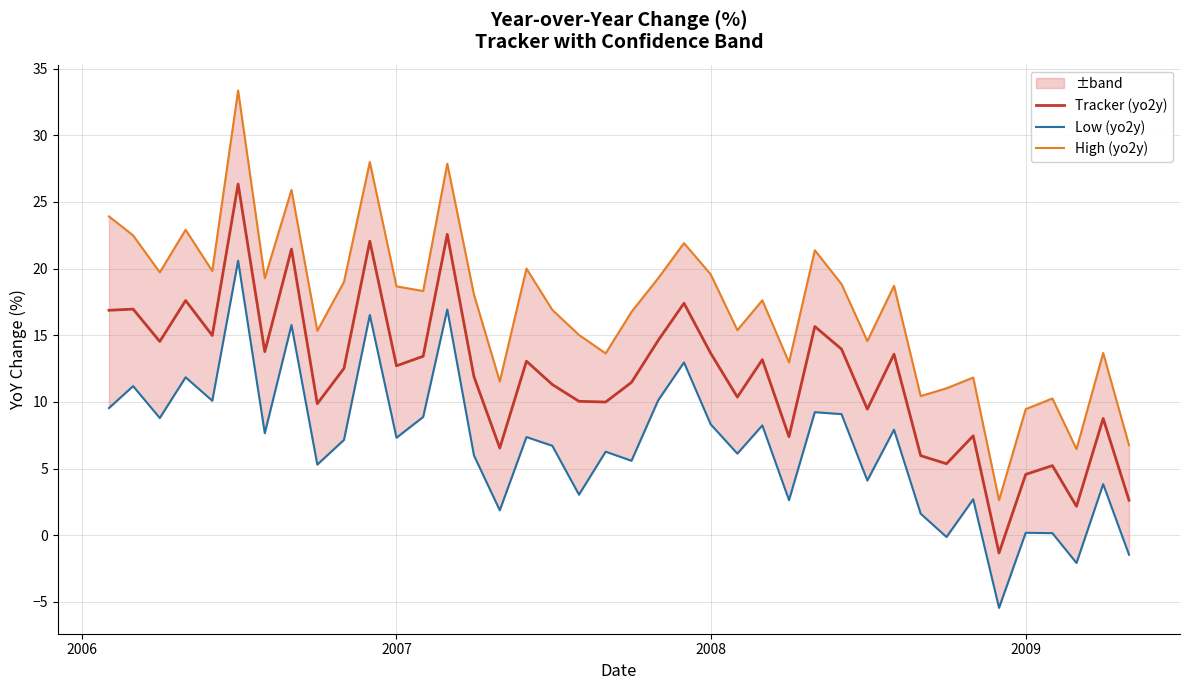

True or false: Tracker (yo2y) and Low (yo2y) cross at least once.

False